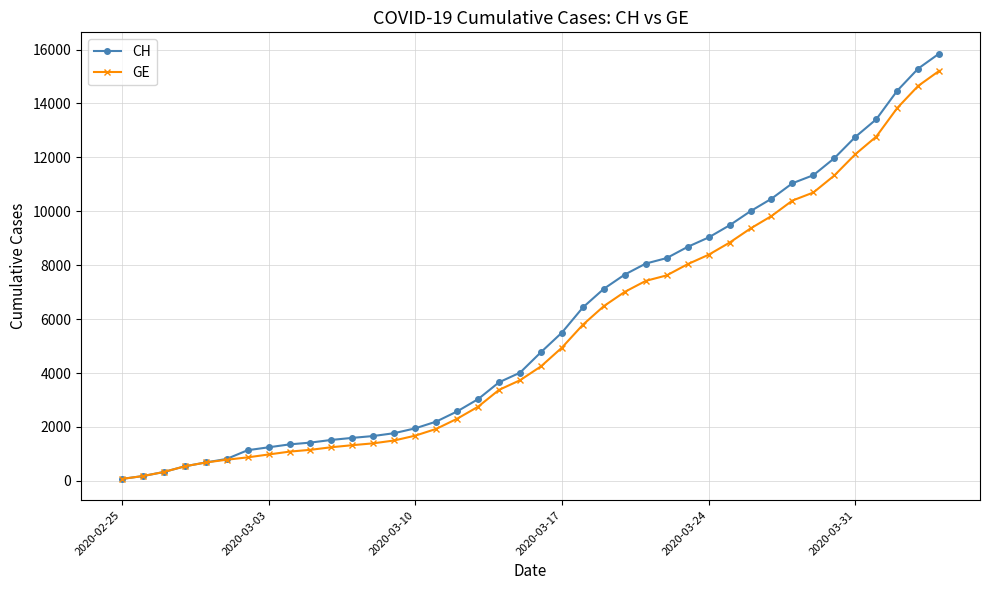

What is the highest value of the GE series?

15208